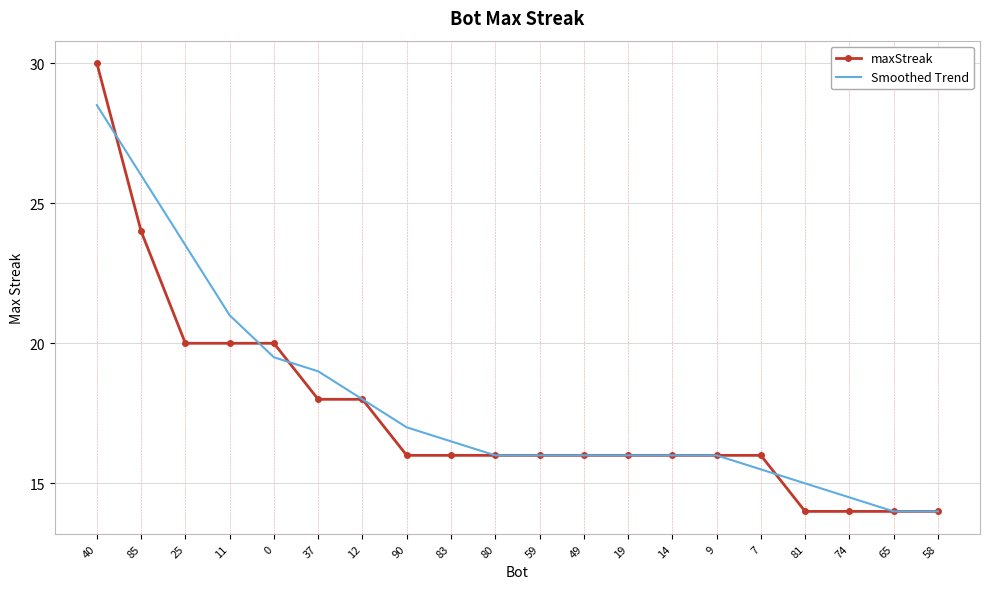

The value of maxStreak at 12 is 18.0. True or false?

True